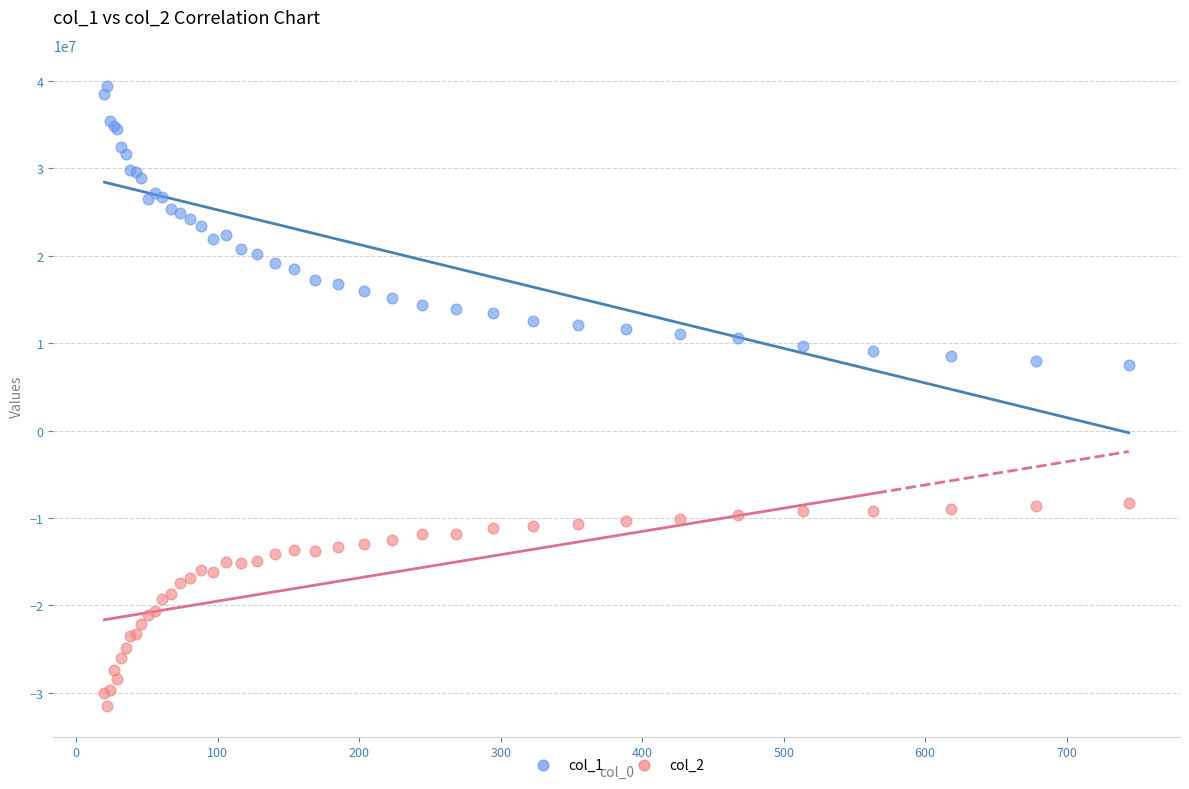

What are all the series names shown in the legend?

col_1, col_2